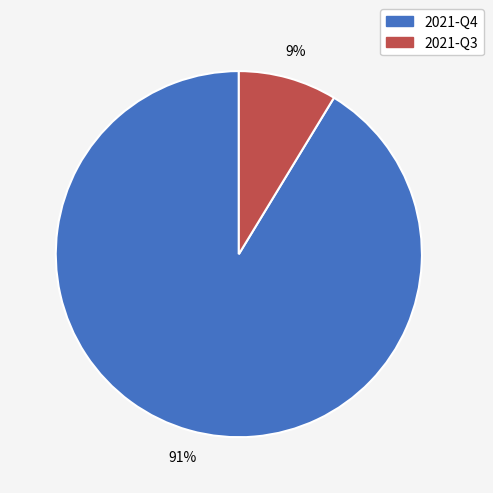

Is it true that 2021-Q4 is 91% of the pie?

True